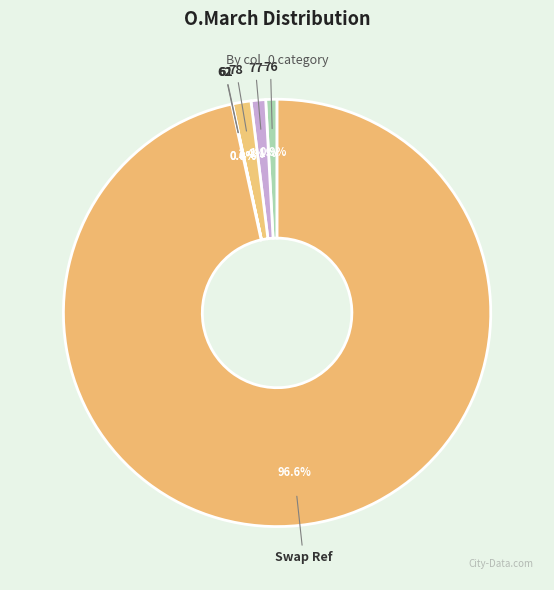

Combined, what portion of the pie is 78 and 77?

2.5%